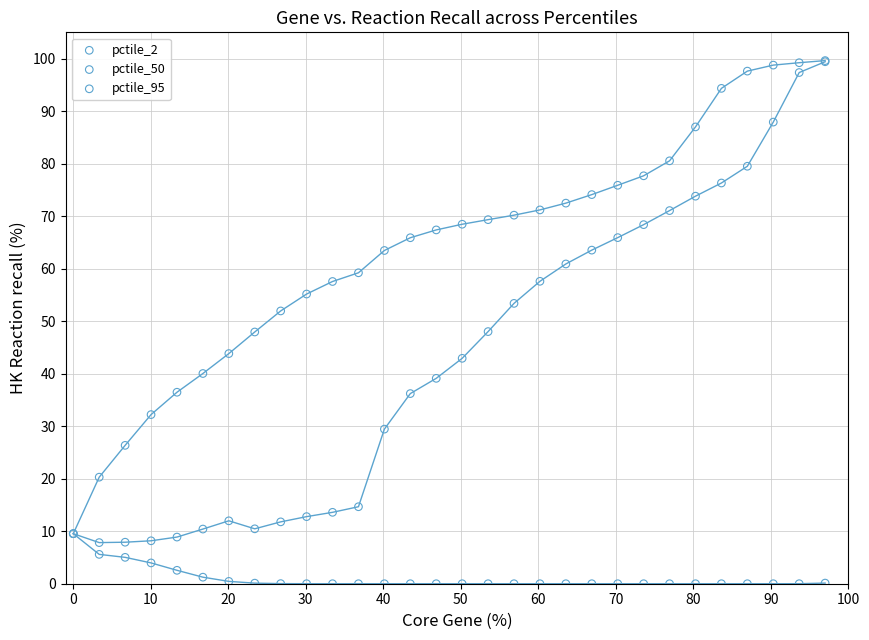

What are all the series names shown in the legend?

pctile_2, pctile_50, pctile_95